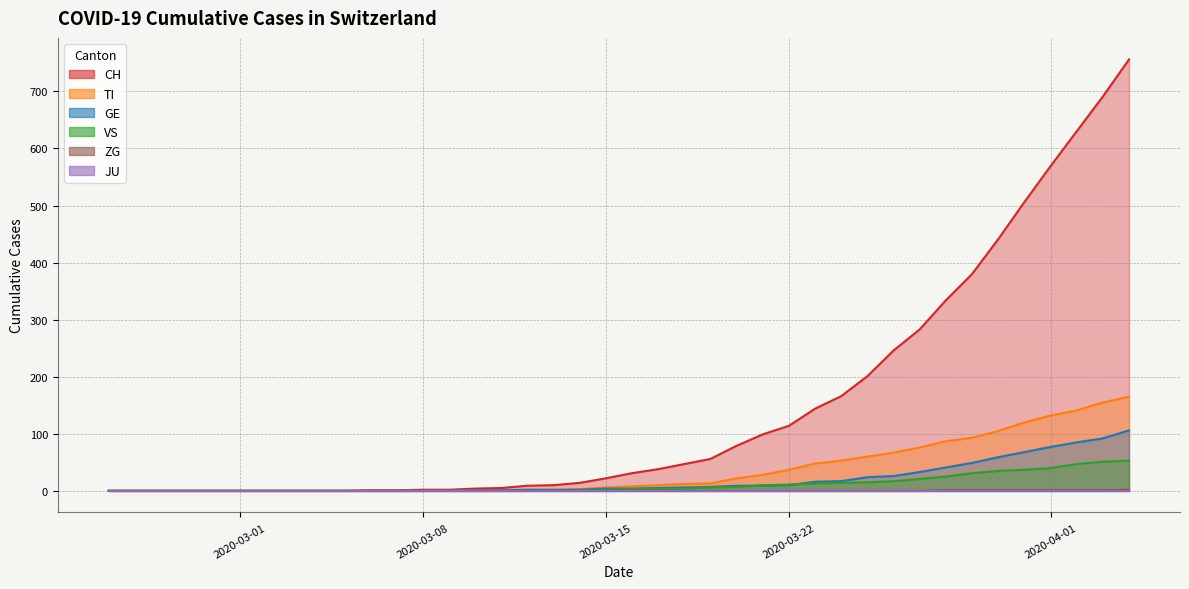

Which series has the largest total across all categories?

CH